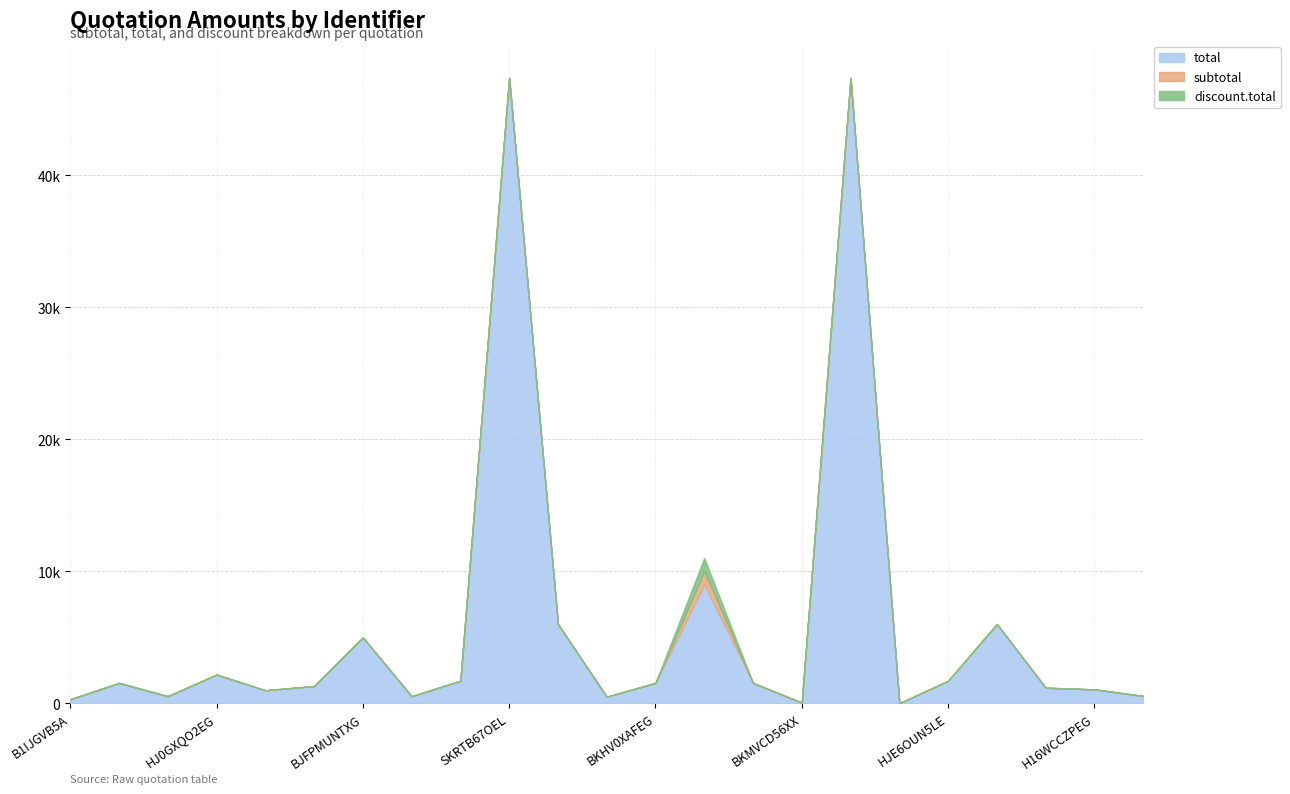

True or false: discount.total and total cross at least once.

False